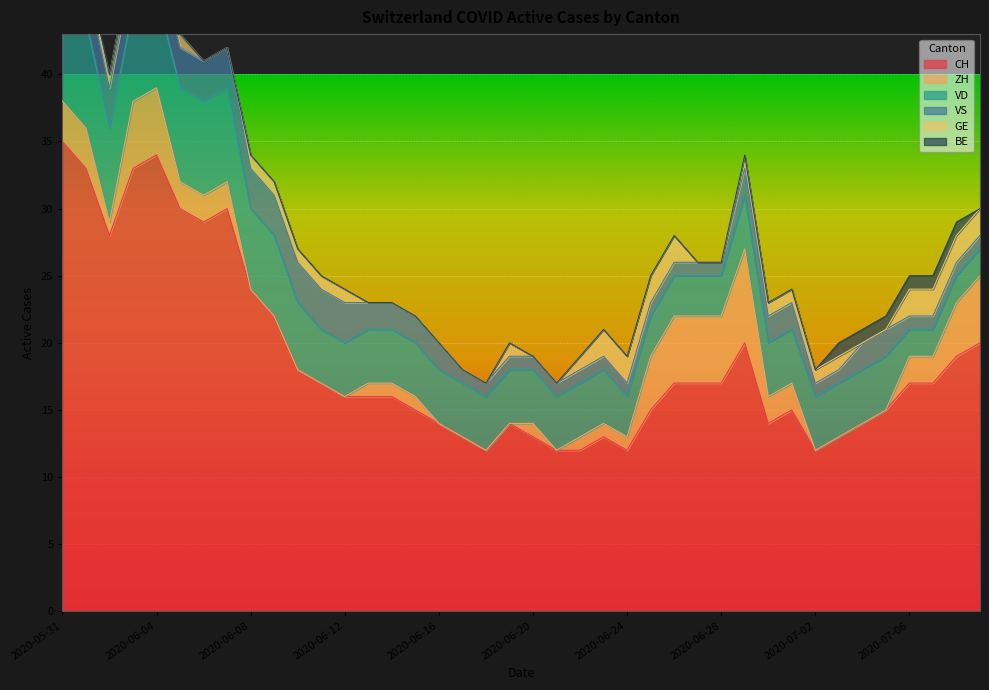

Which series changed the most between 2020-06-27 and 2020-07-09?

CH